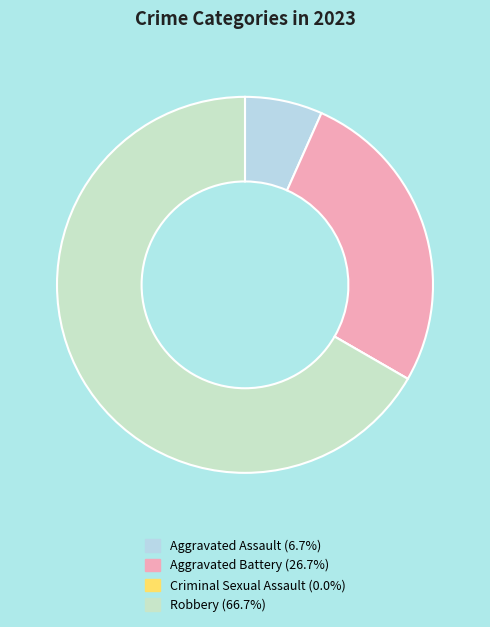

Which category has the biggest portion of the pie?

Robbery